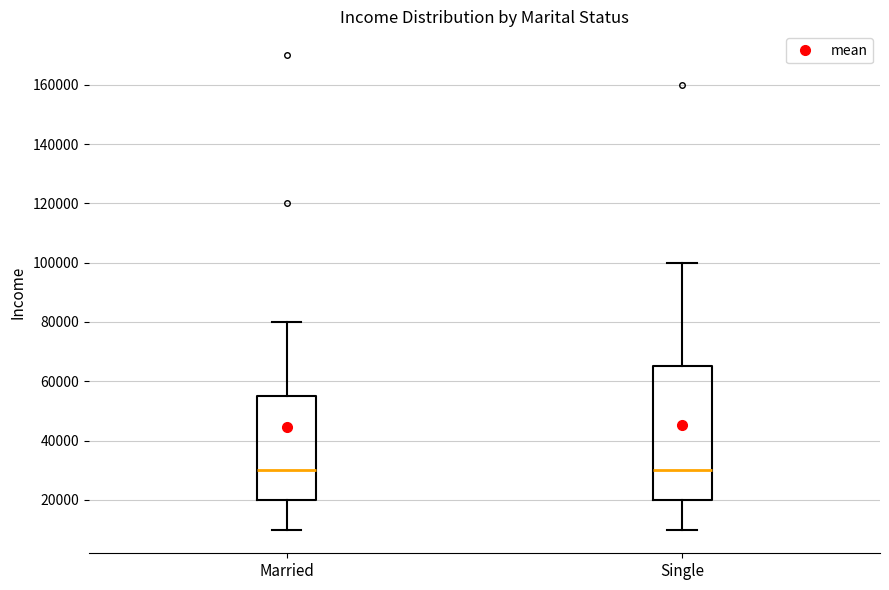

Reading left to right, read every box against the y-axis: the position of its median line, the range the box covers, and the ends of its whiskers. The values are not printed on the chart, so give them approximately, as read against the axis.

Married: median 30000, box 20000 to 56000, whiskers 10000 to 80000
Single: median 30000, box 20000 to 66000, whiskers 10000 to 100000